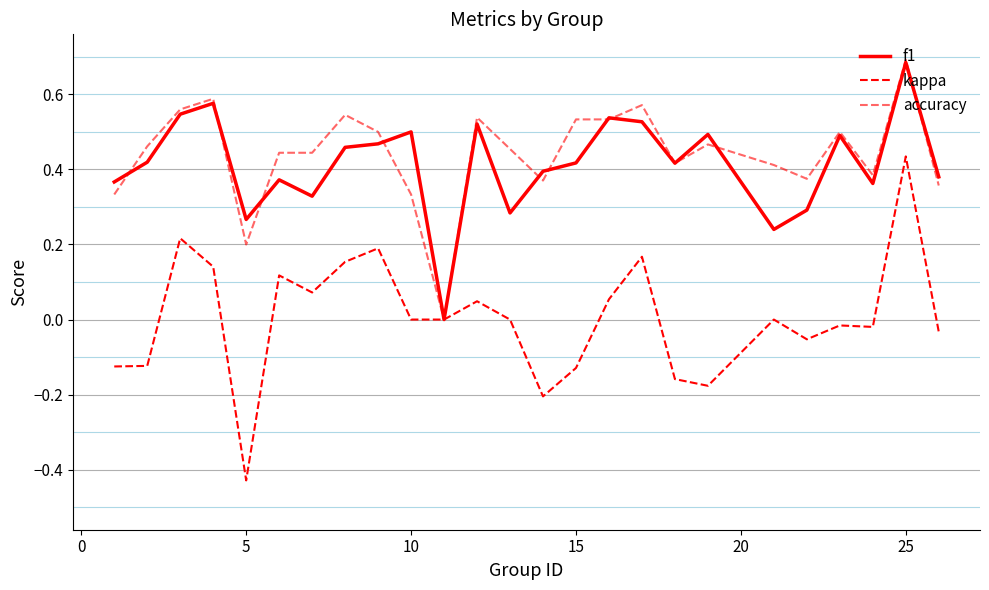

How many lines are shown in the chart?

3